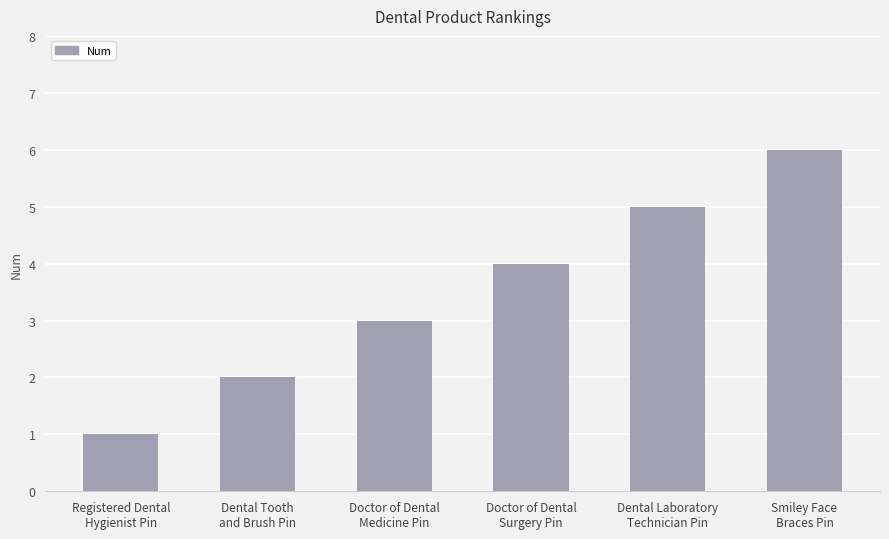

What is the average value?

4